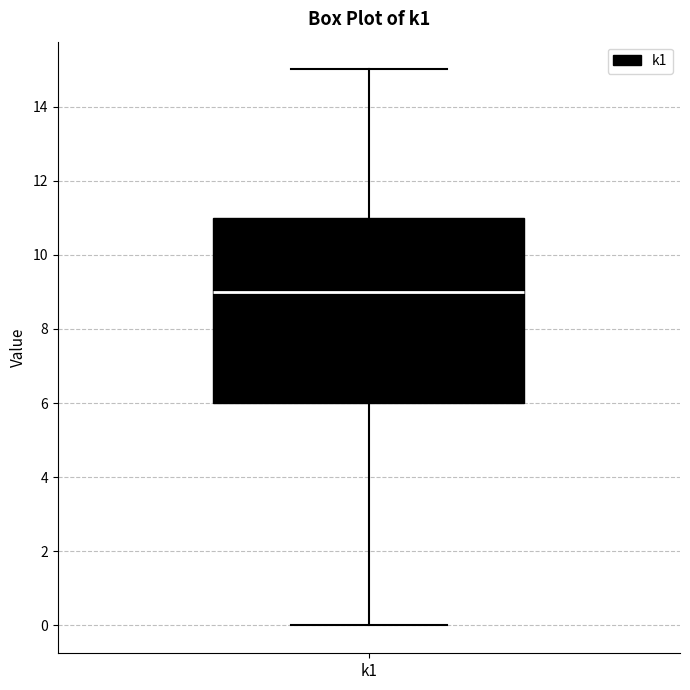

Read this box plot against the y-axis: the position of the median line, the range covered by the box, and the ends of both whiskers. The values are not printed on the chart, so give them approximately, as read against the axis.

median 9, box 6 to 11, whiskers 0 to 15